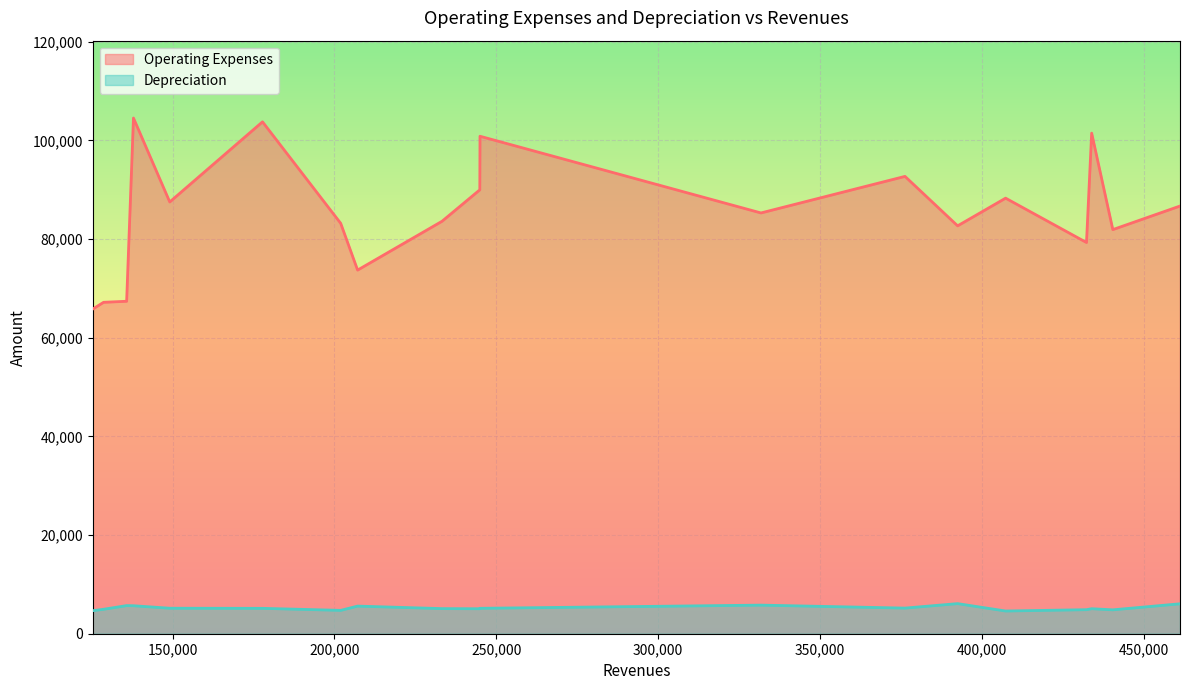

Is the value of Operating Expenses at 11 greater than the value of Depreciation at 4?

Yes